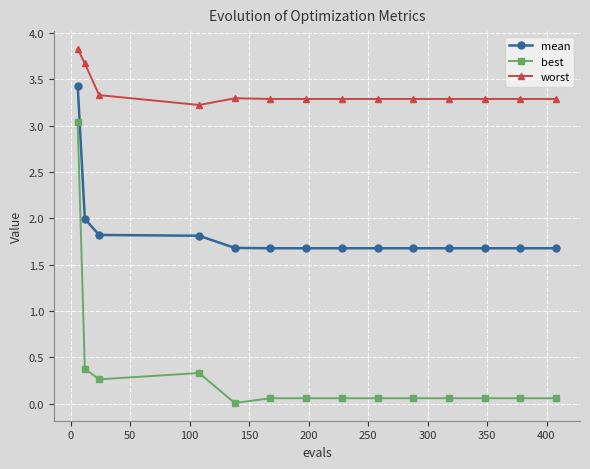

Rank the series by their average value, from lowest to highest.

best, mean, worst